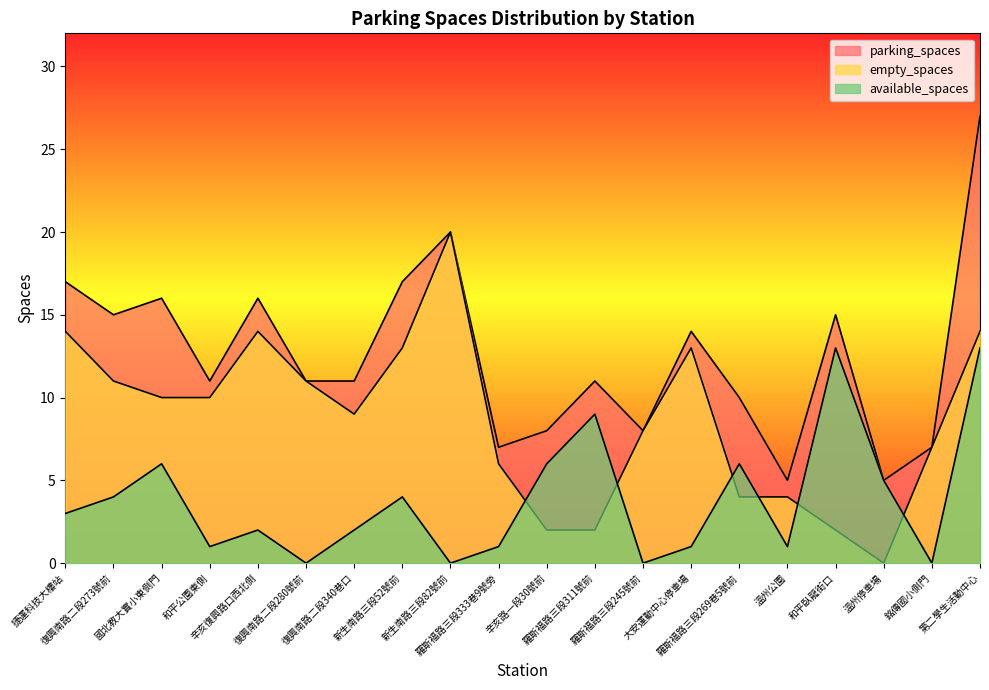

True or false: empty_spaces and parking_spaces cross at least once.

False